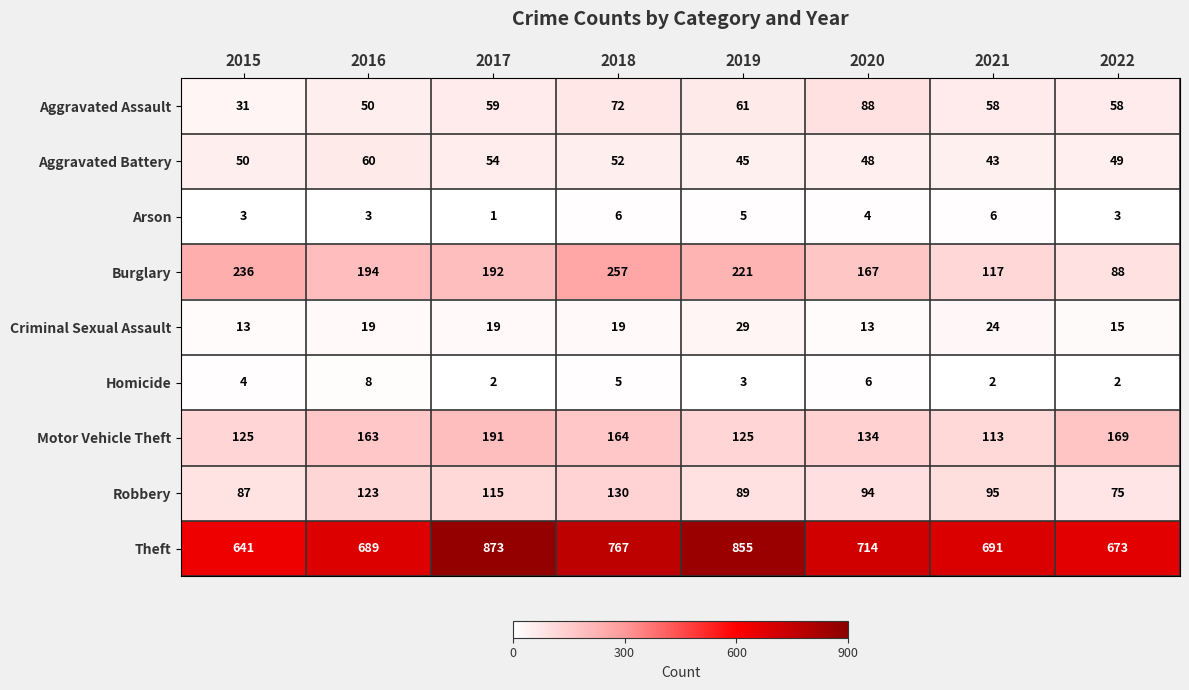

What is the spread (max minus min) of values at 2021?

689